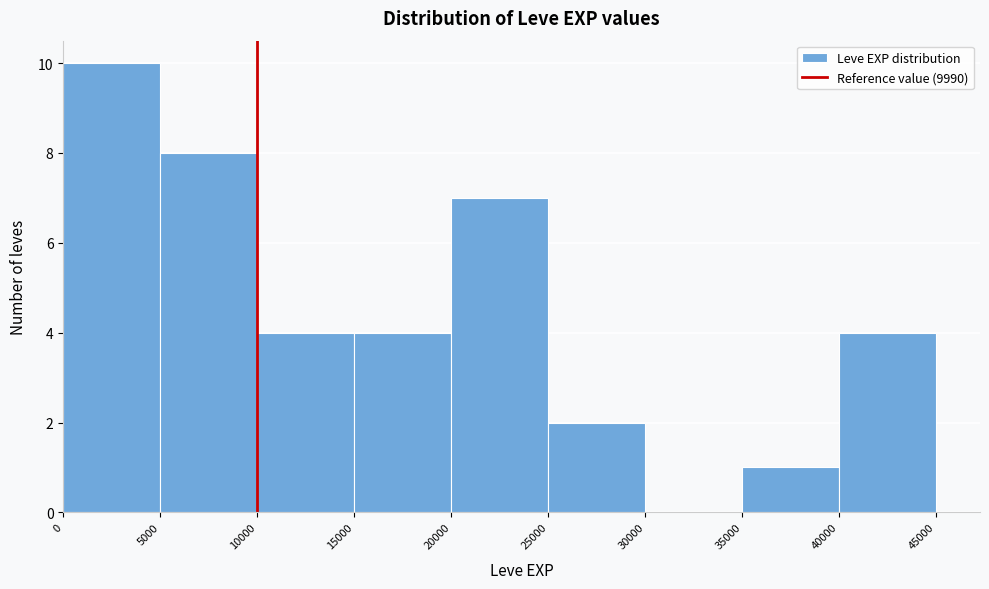

How tall is the bar that spans 5000 to 10000 on the x-axis? The values are not printed on the chart, so give them approximately, as read against the axis.

8